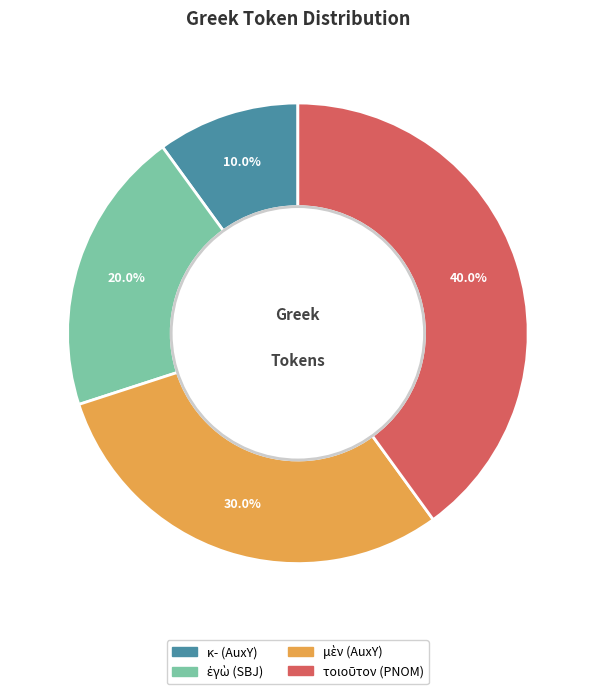

How many slices are in this pie chart?

4